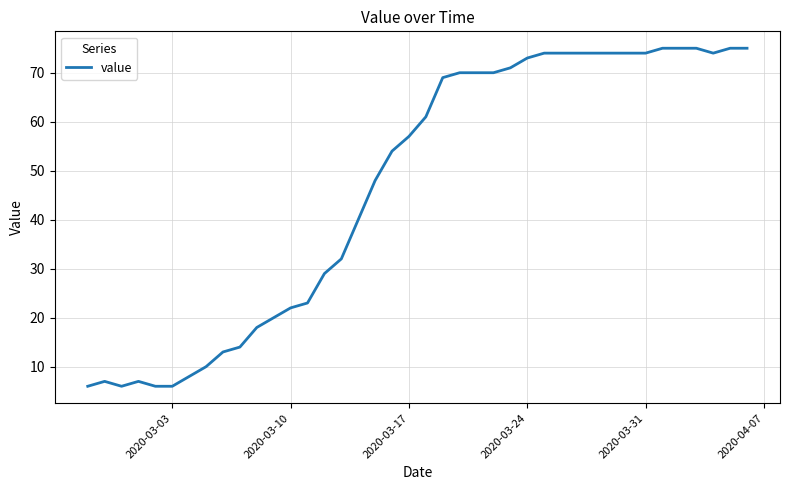

What is the maximum value shown in the chart?

75